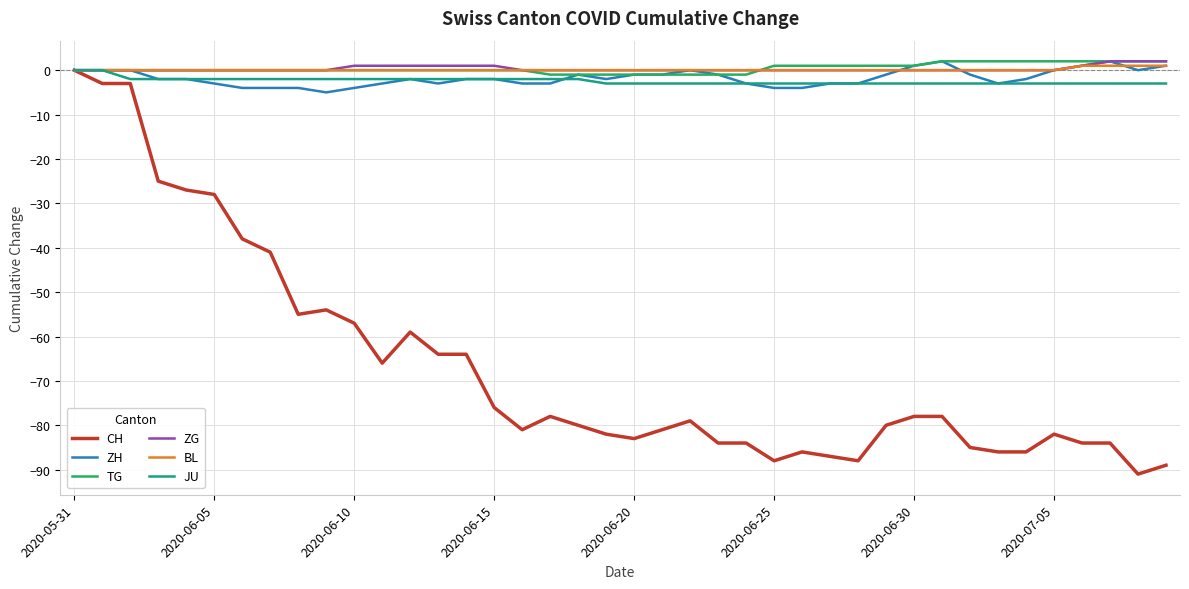

What is the minimum value for CH?

-91